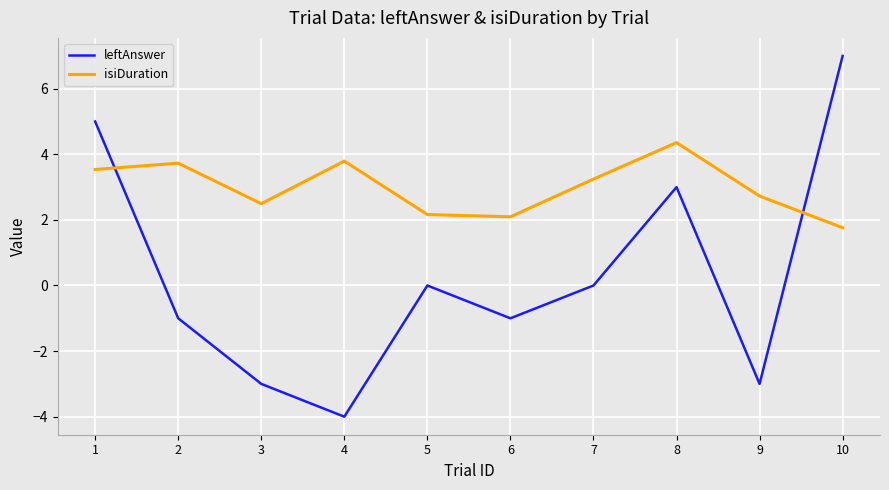

What is the difference between the highest and lowest values at 5?

2.2